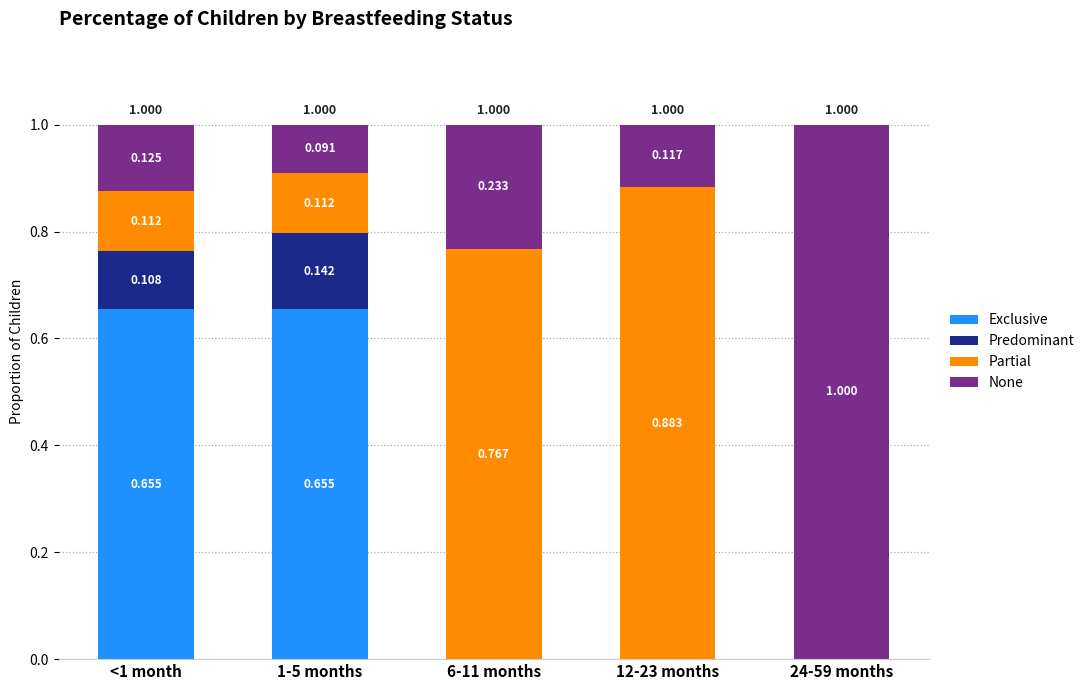

The Predominant series shows 0.1 at 1-5 months. True or false?

False